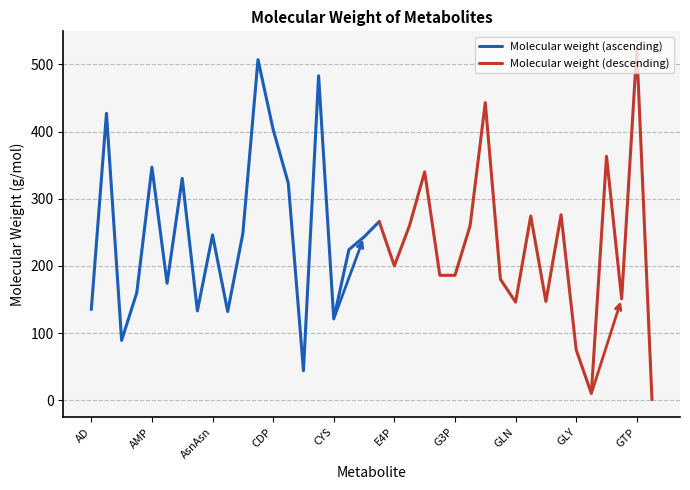

Which category has the lowest value across all series?

H